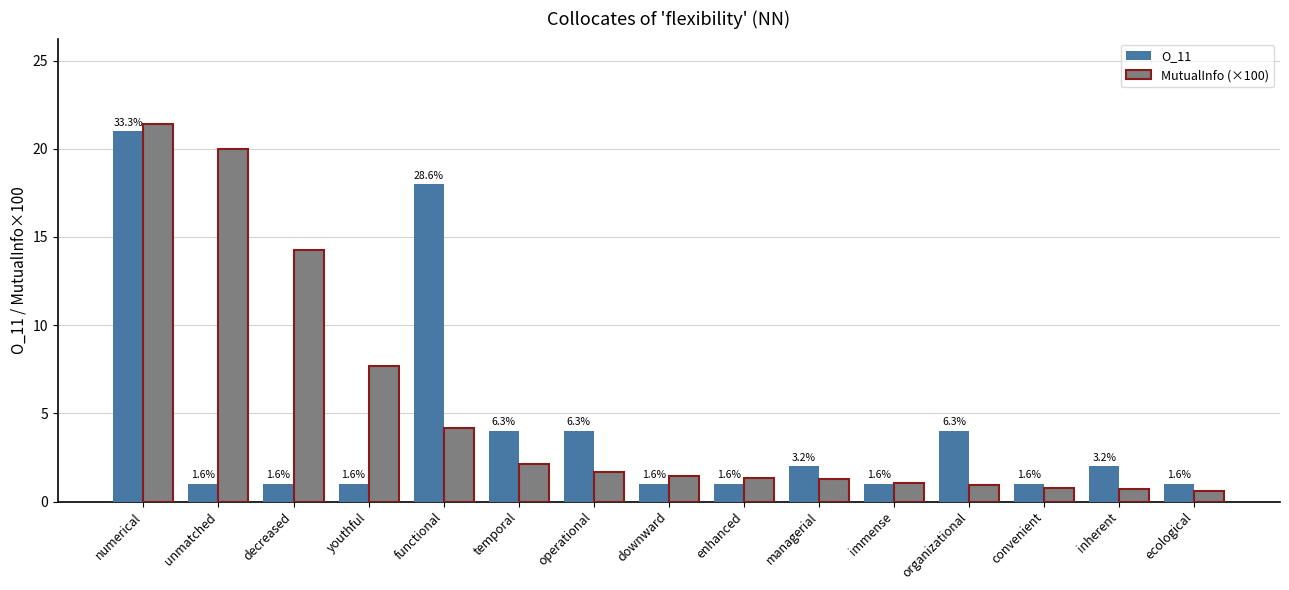

Is it true that O_11 equals 1.8 at decreased?

False